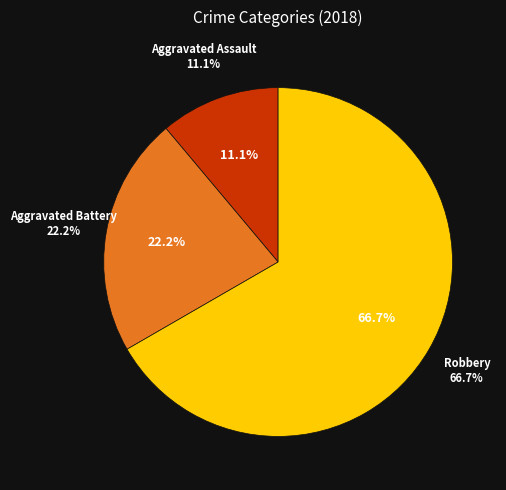

Rank the categories by value from lowest to highest.

Aggravated Assault, Aggravated Battery, Robbery